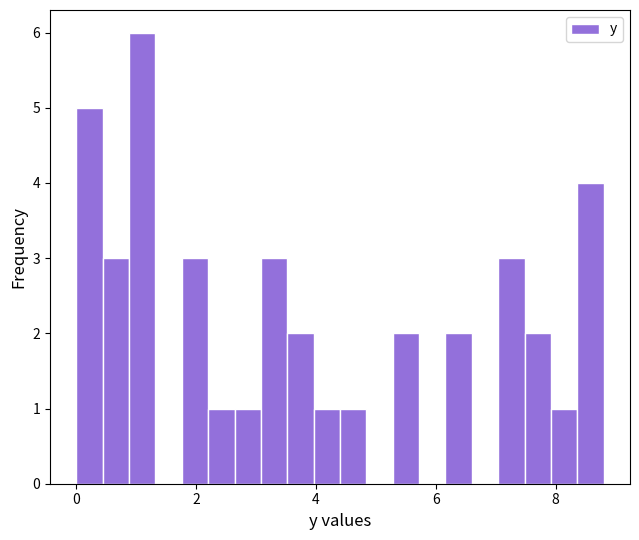

Around what value on the x-axis is the tallest bar? Give the approximate position of its centre, as read against the axis.

1.2